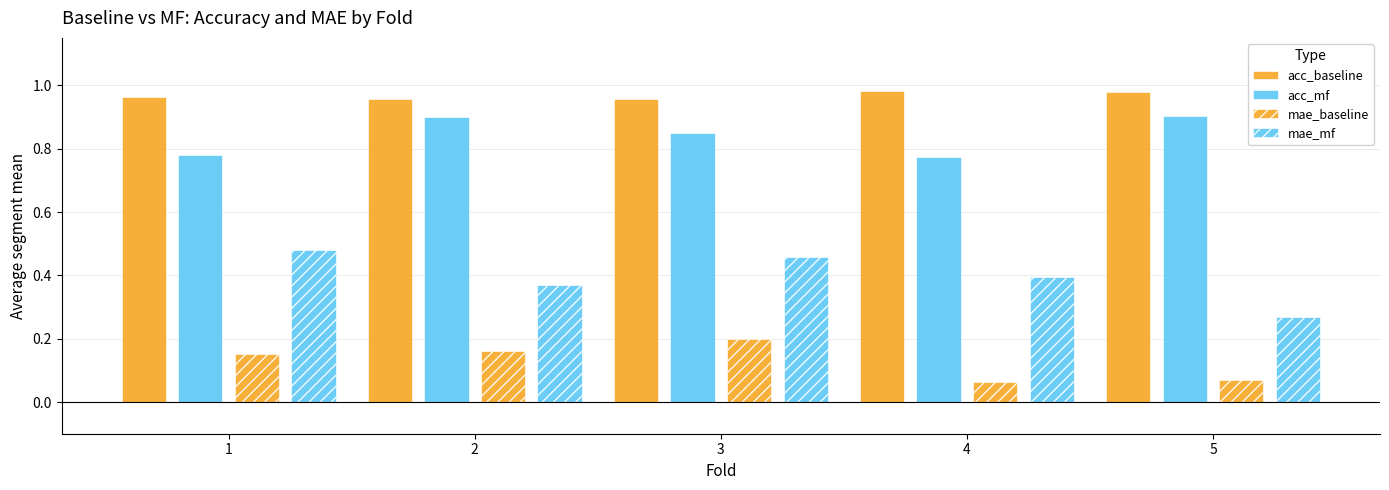

Are the bars horizontal?

No